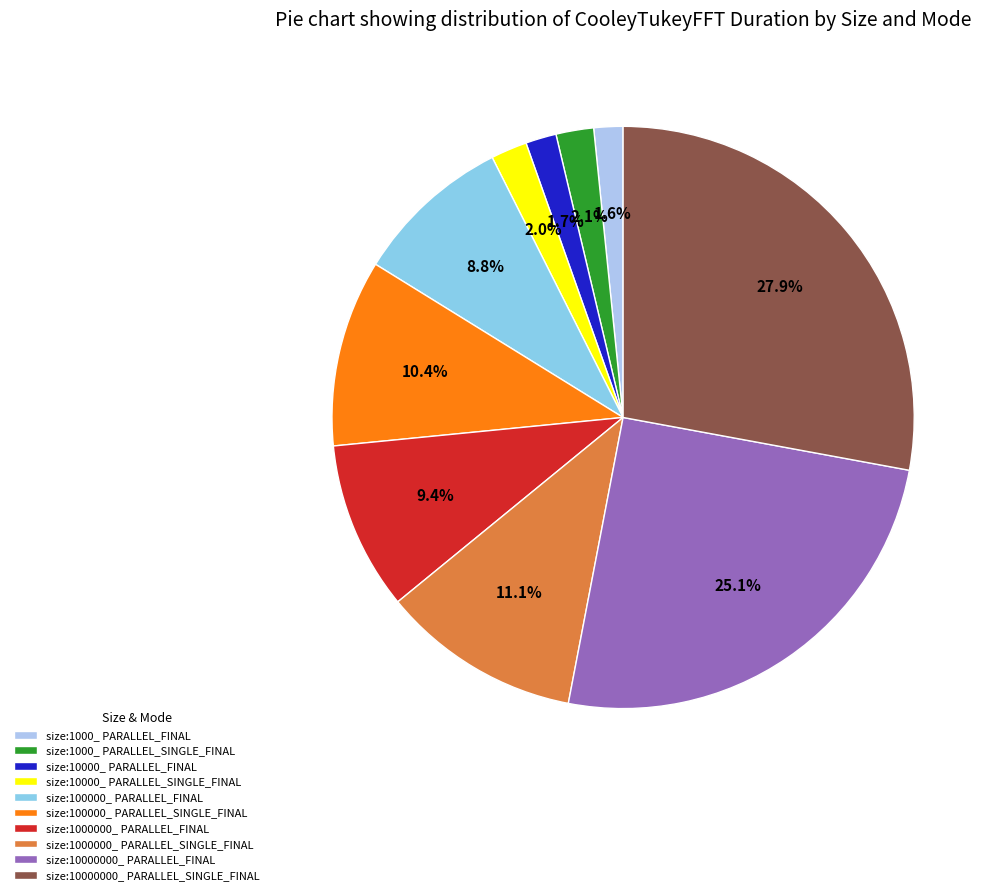

Which slice is the largest?

size:10000000_ PARALLEL_SINGLE_FINAL